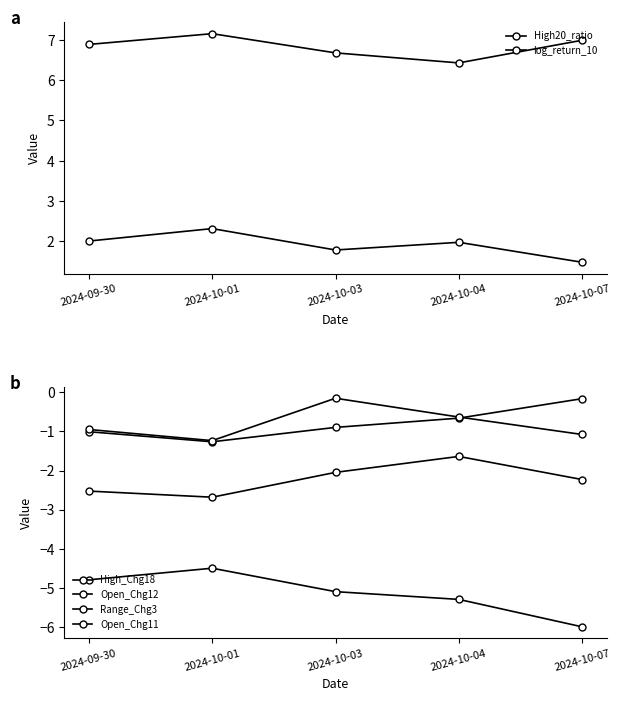

Which series has the largest total across all categories?

log_return_10